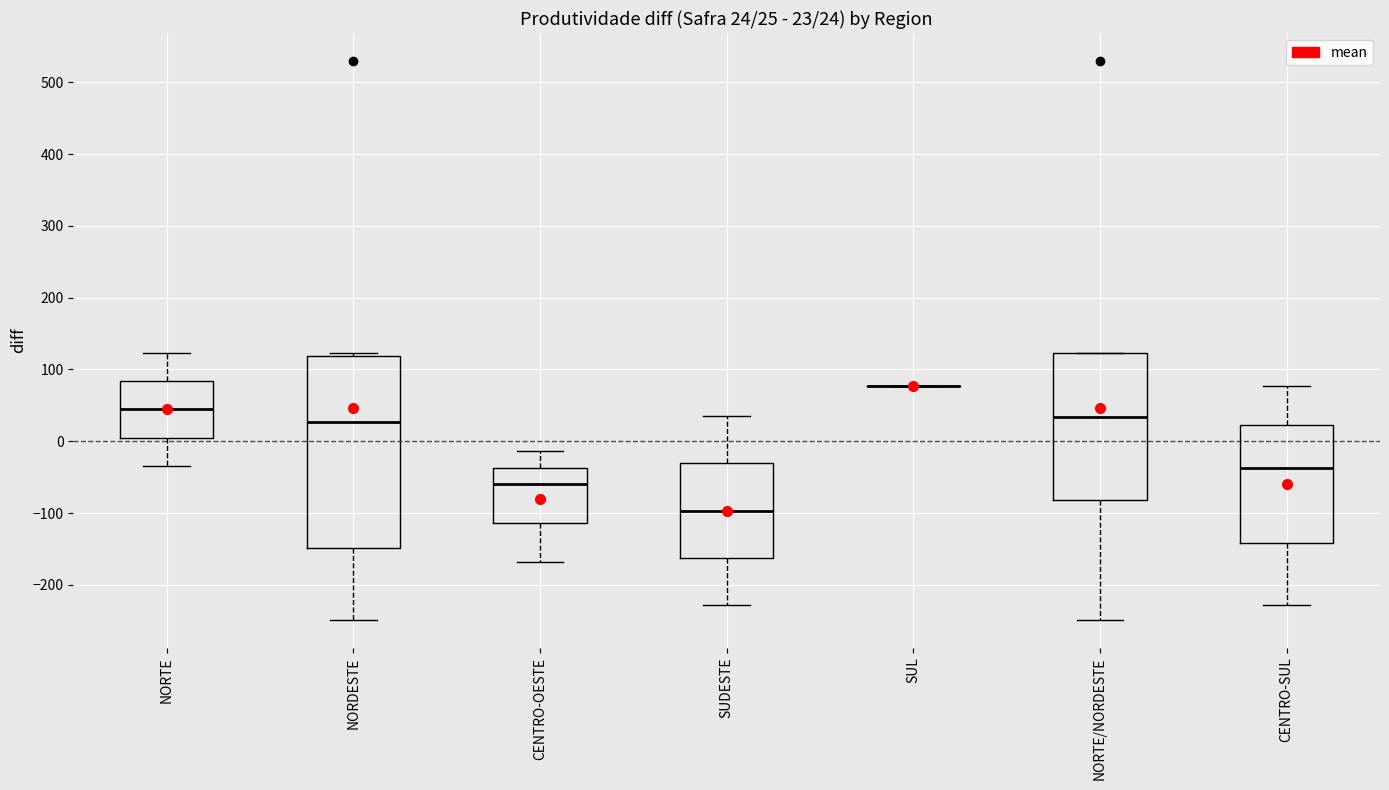

Which box is the tallest, from its lower edge to its upper edge?

NORDESTE